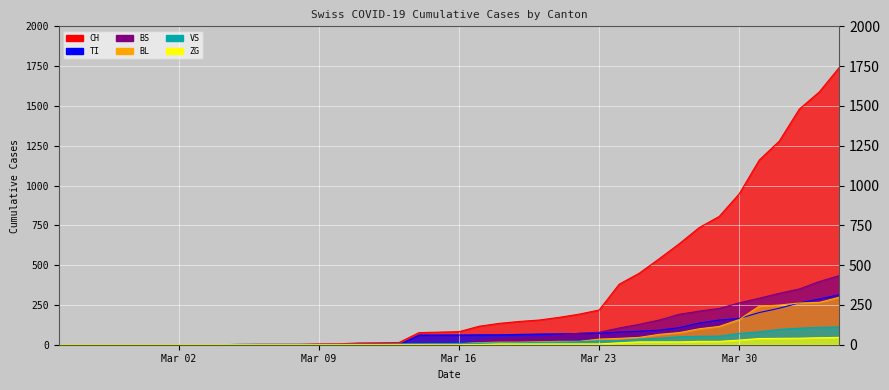

Which series has the widest spread of values?

CH